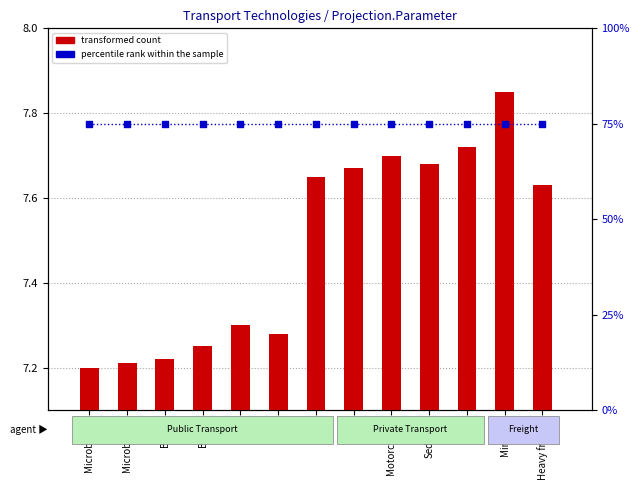

At which category is the sum across all series the highest?

Minivan